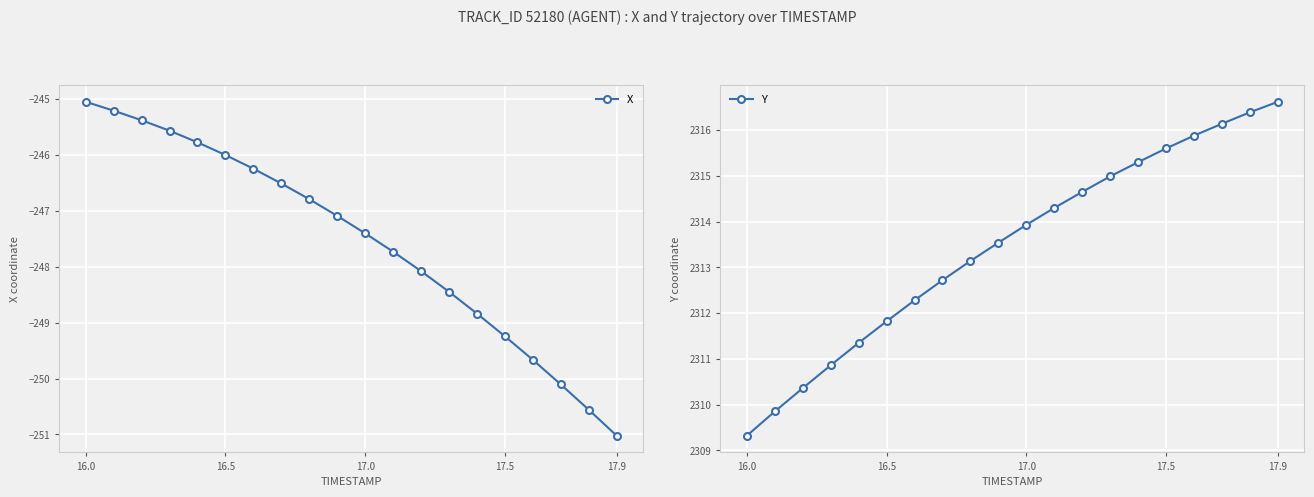

How many data points in X are less than -247?

11